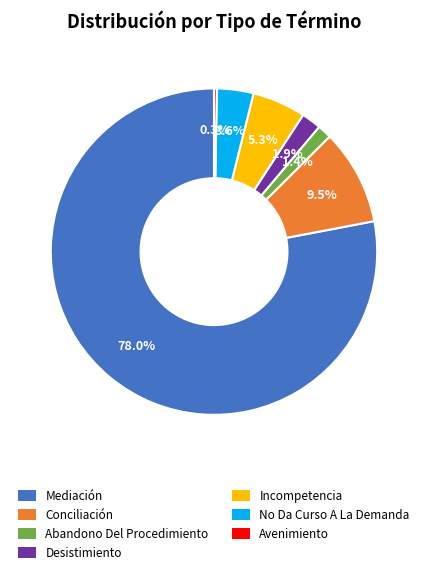

Which slice represents more than half of the pie?

Mediación